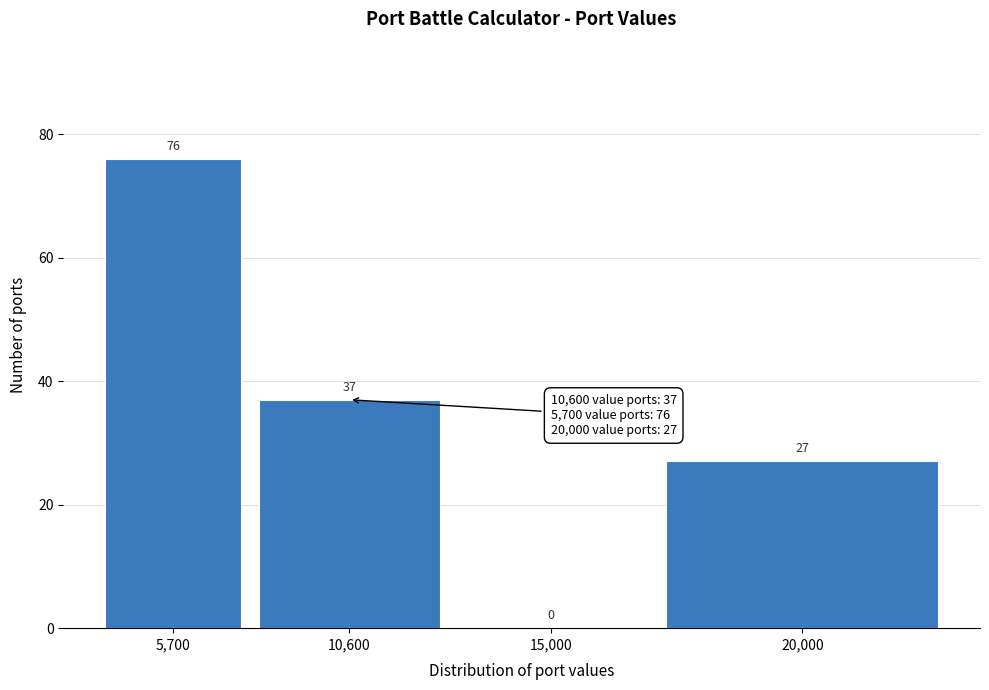

Reading left to right, what are all the values shown in this chart?

5,700=76	10,600=37	15,000=0	20,000=27